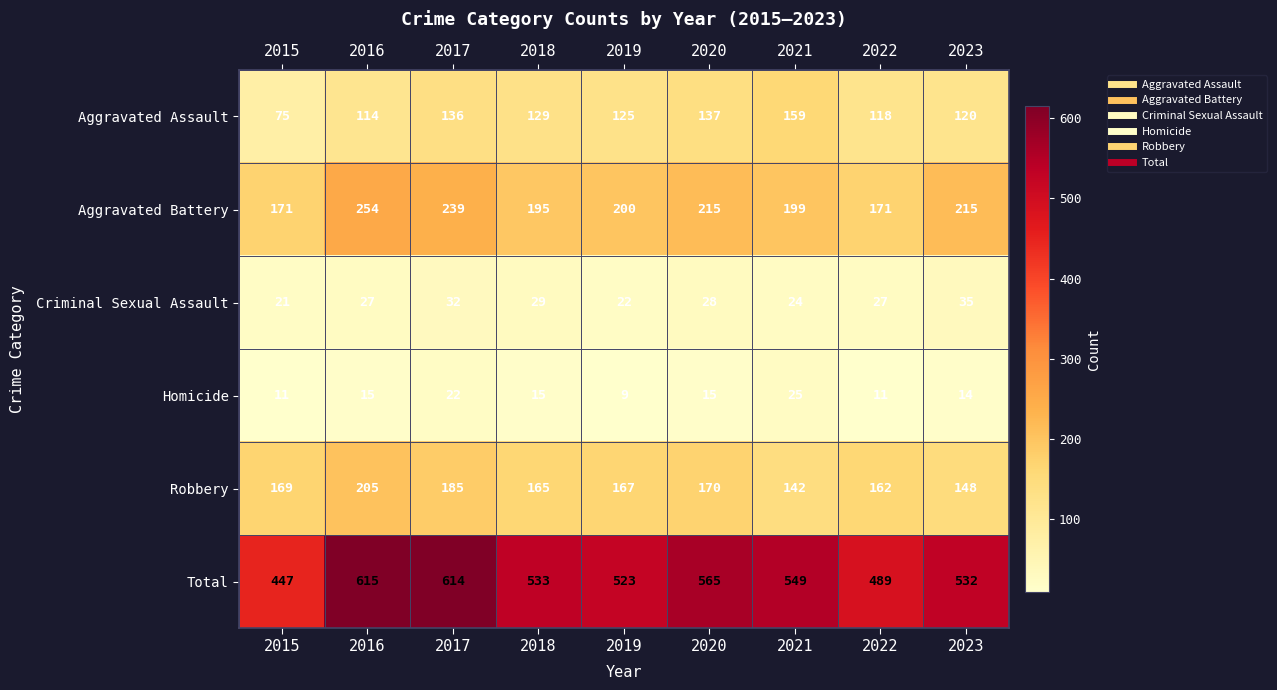

How many series are shown in this chart?

6